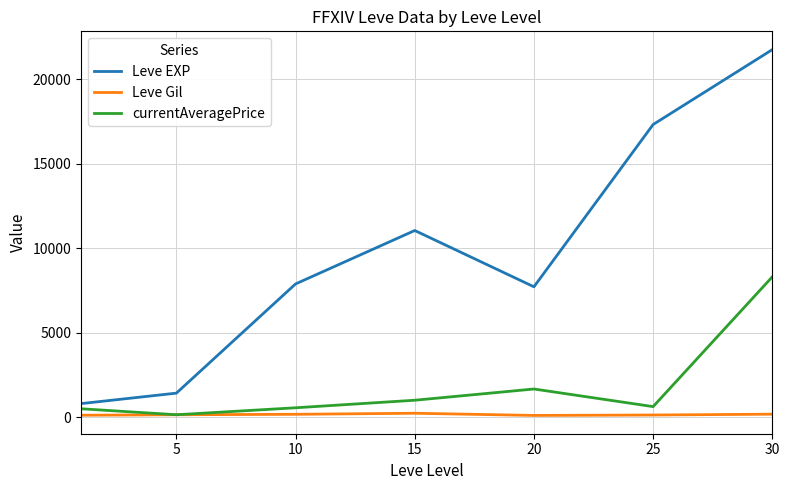

Rank the series by their average value, from highest to lowest.

Leve EXP, currentAveragePrice, Leve Gil